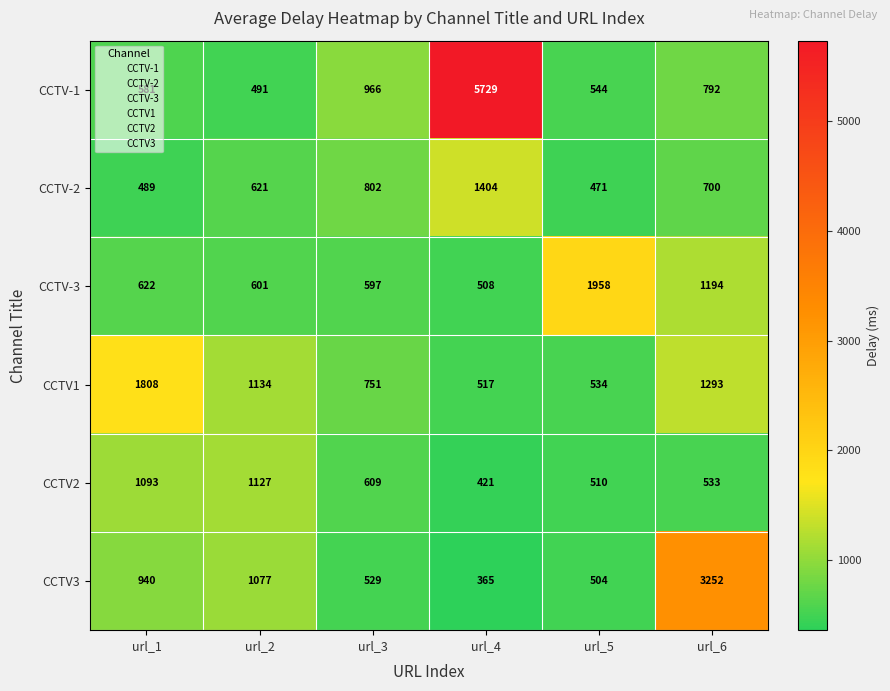

At which label is CCTV3 closest to 1808?

url_2